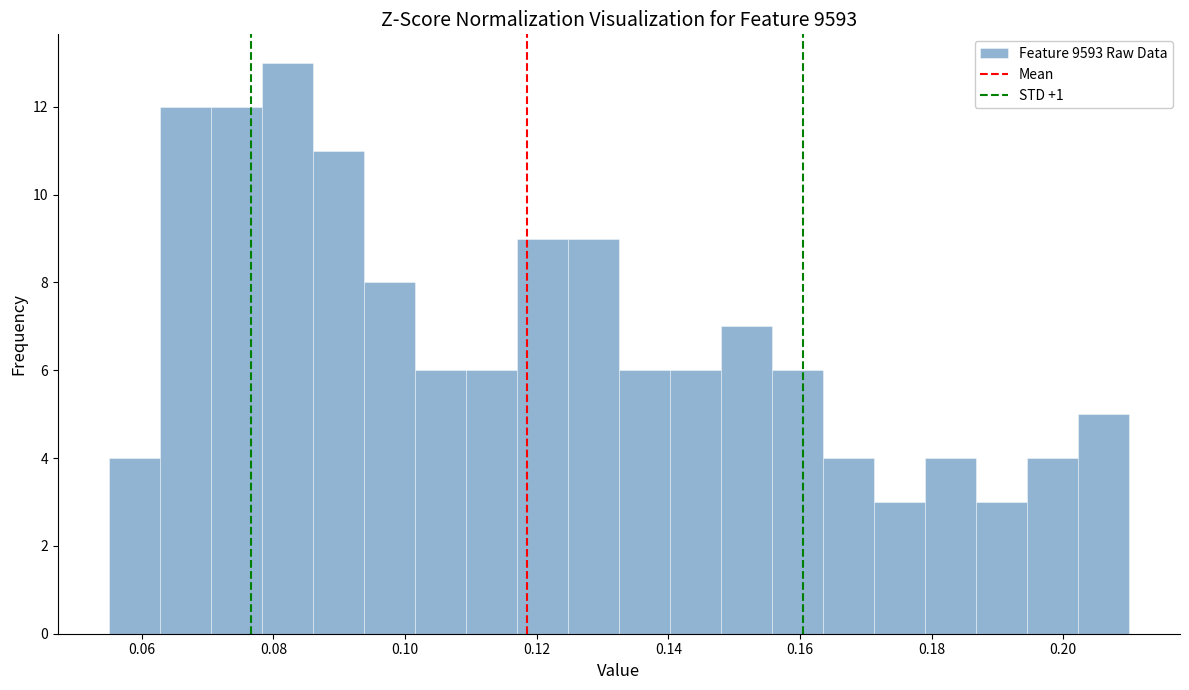

Around what value on the x-axis is the tallest bar? Give the approximate position of its centre, as read against the axis.

0.082